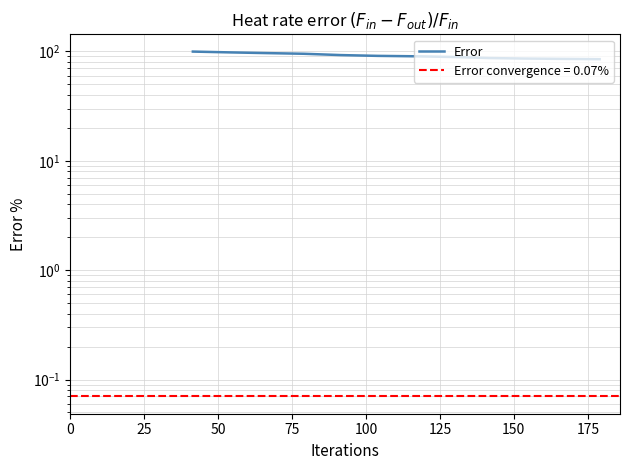

What is the maximum value shown in the chart?

99.7